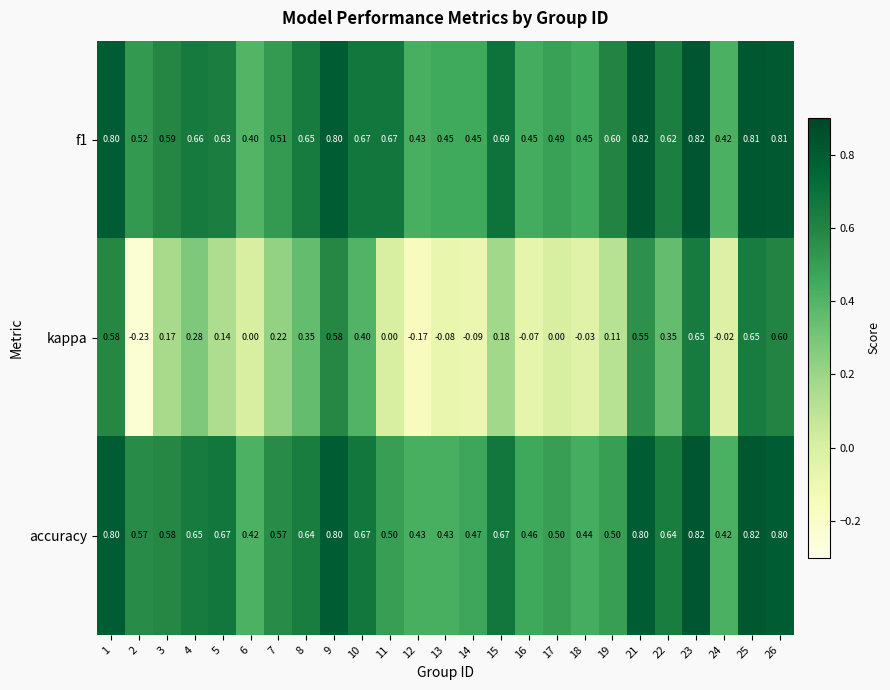

Which series changed the most between 6 and 12?

kappa